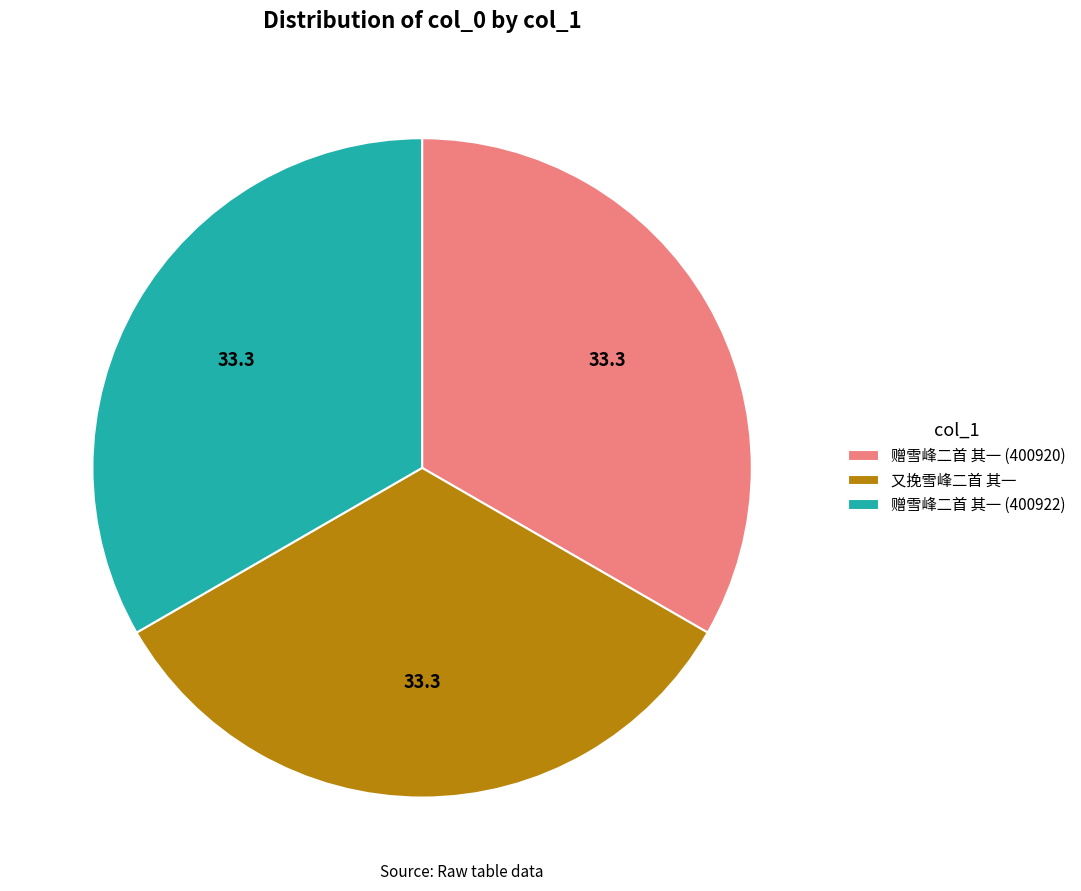

The 赠雪峰二首 其一 (400922) slice represents 33% of the pie. True or false?

True